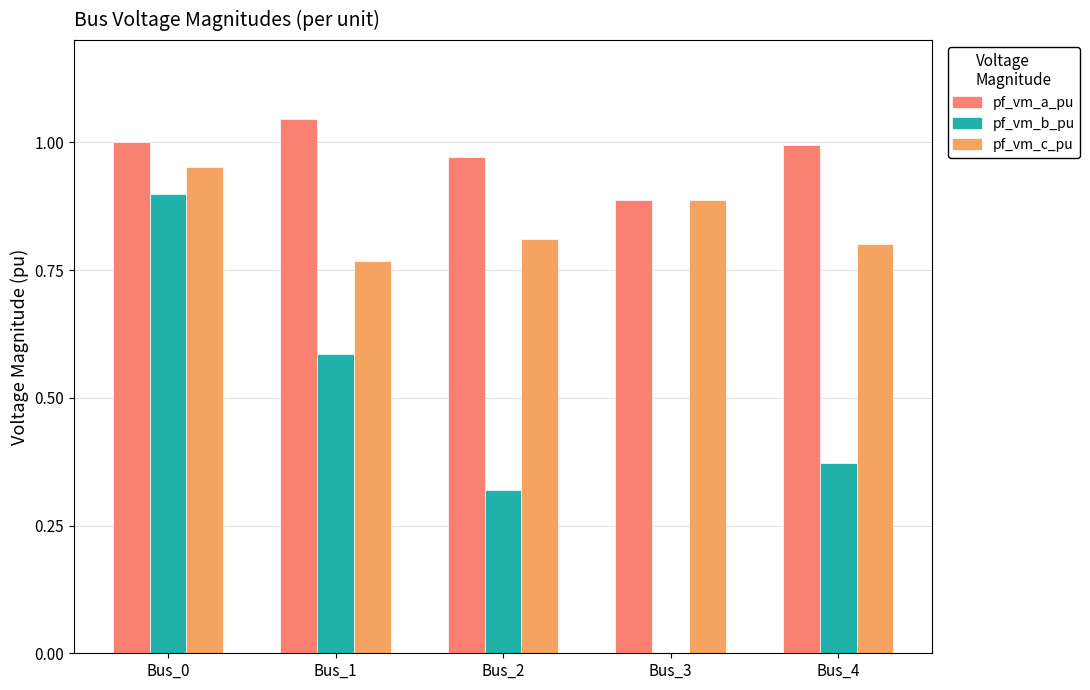

What is the sum of the pf_vm_c_pu values at Bus_1 and Bus_0?

1.7